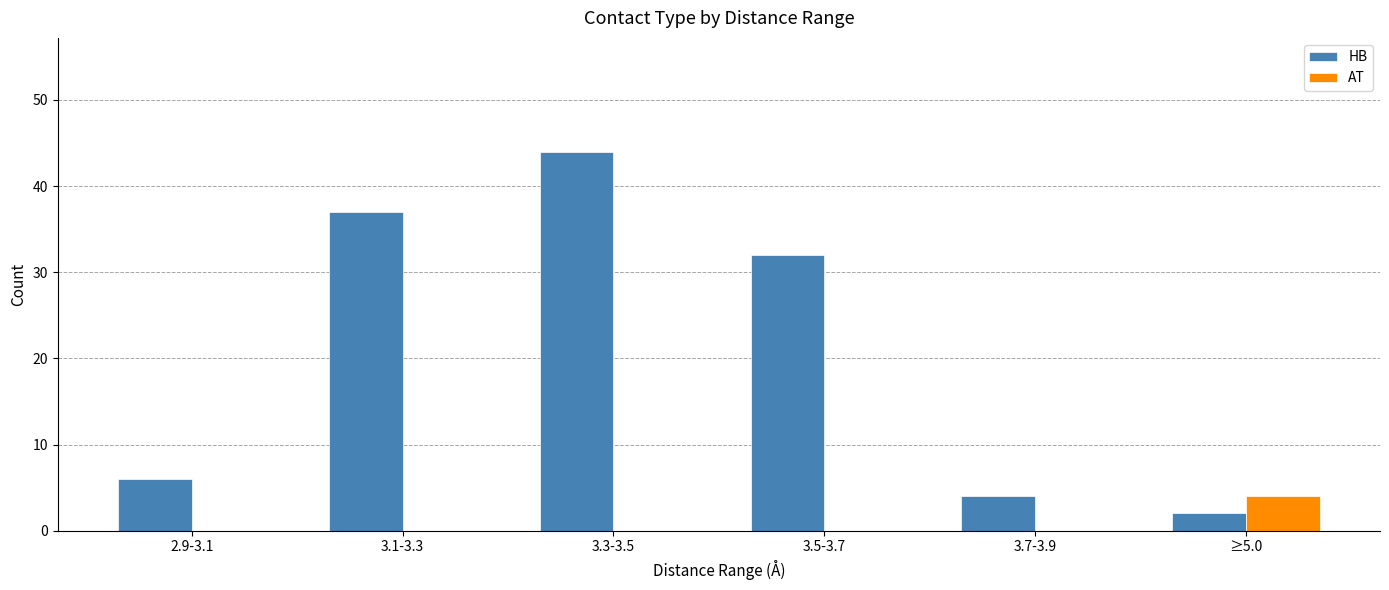

At which category is the sum across all series the highest?

3.3-3.5